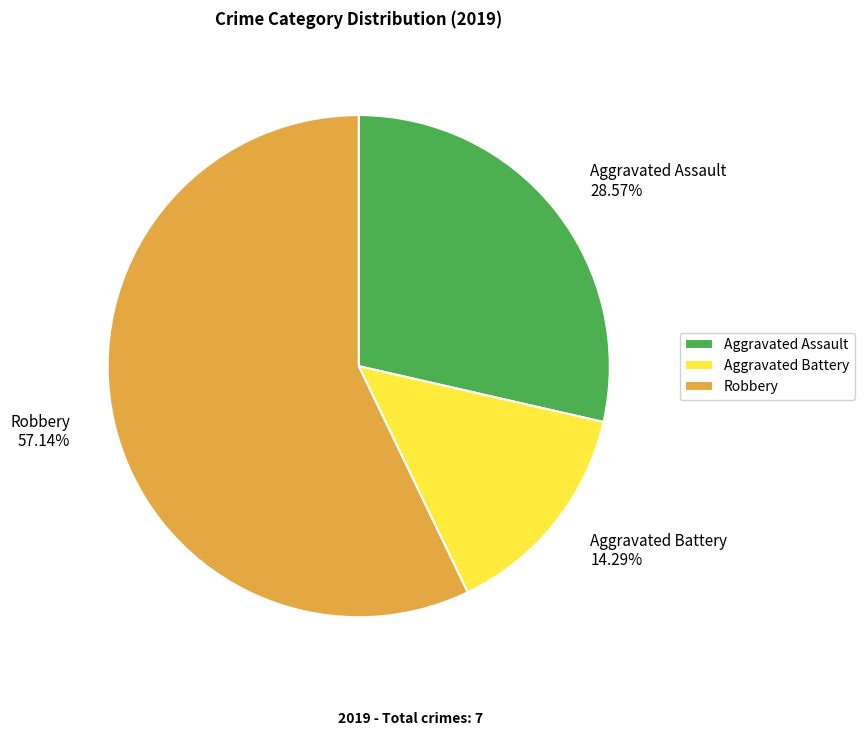

Rank the categories by value from highest to lowest.

Robbery, Aggravated Assault, Aggravated Battery